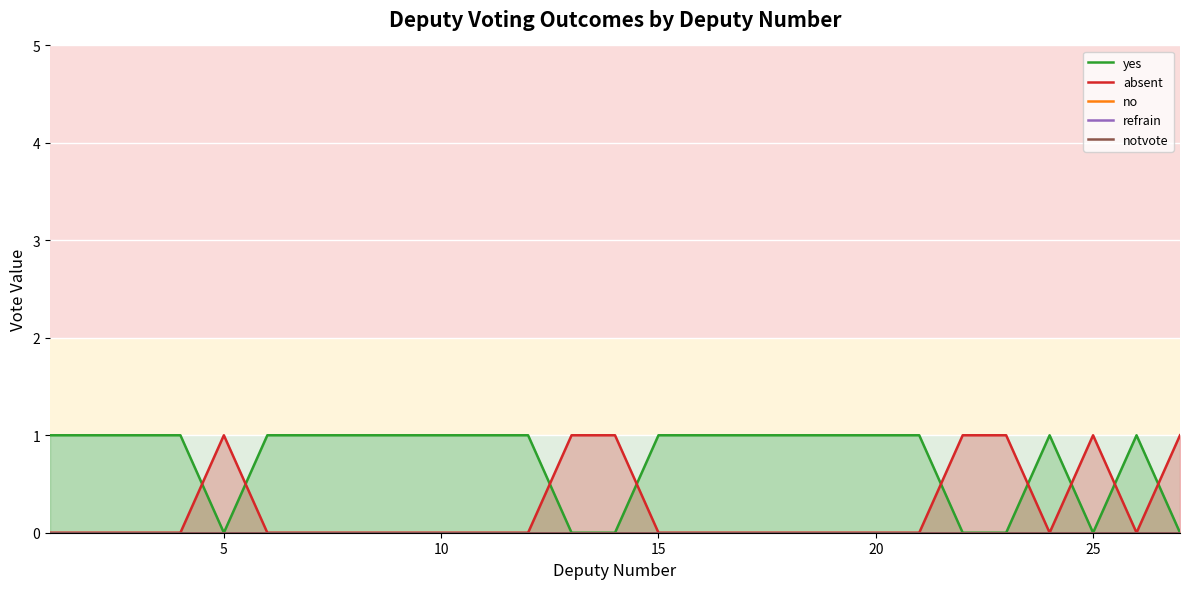

Which series has the largest total across all categories?

yes